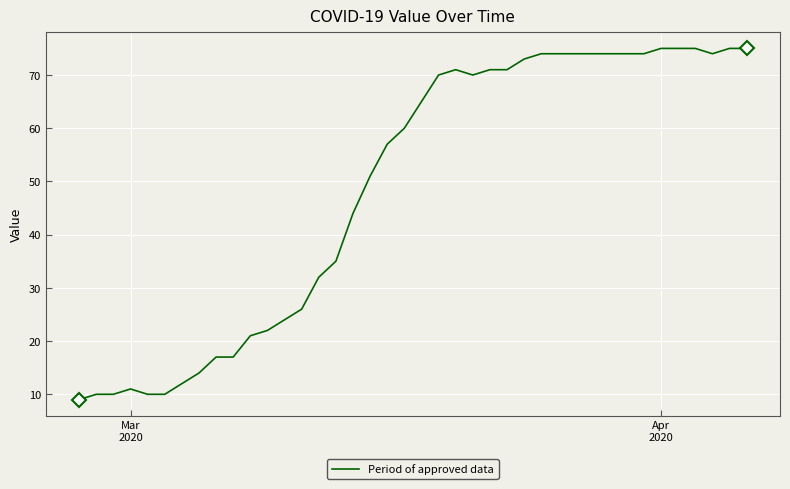

How many lines are shown in the chart?

1